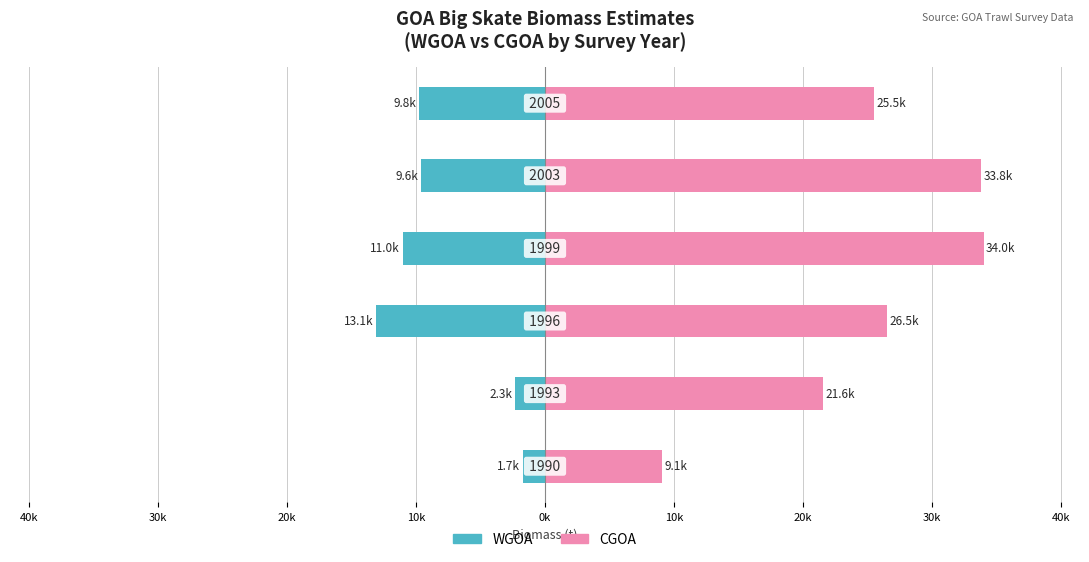

Rank the series by their average value, from highest to lowest.

CGOA, WGOA